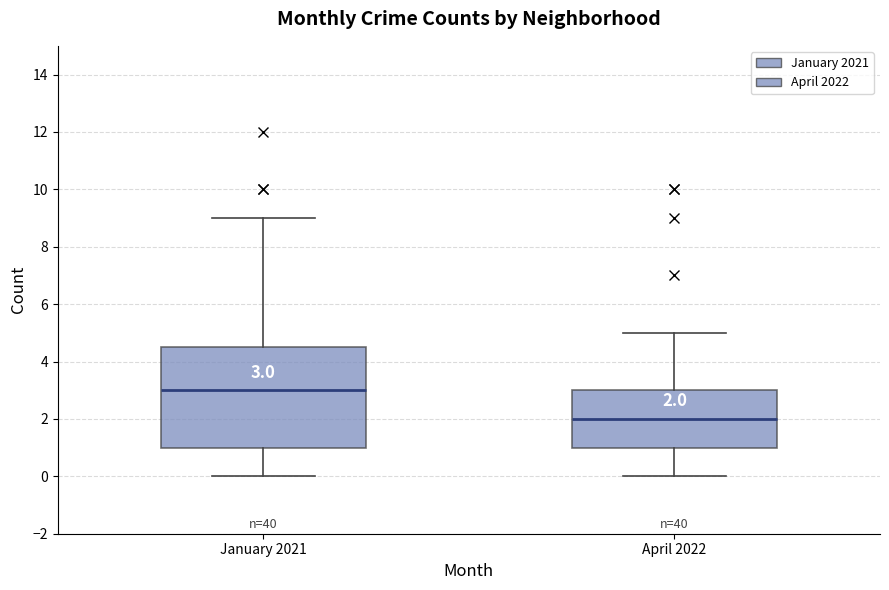

Which box is the tallest, from its lower edge to its upper edge?

January 2021